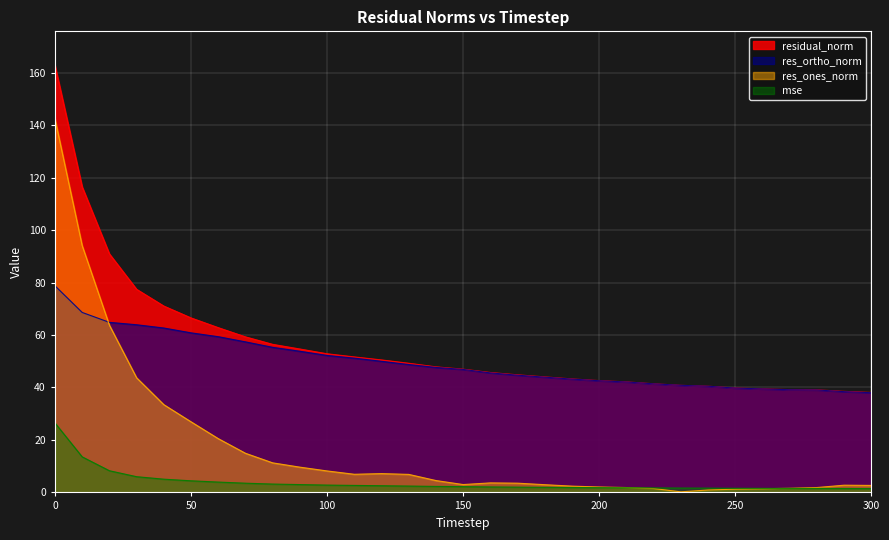

Is it true that res_ortho_norm equals 17.0 at 50?

False